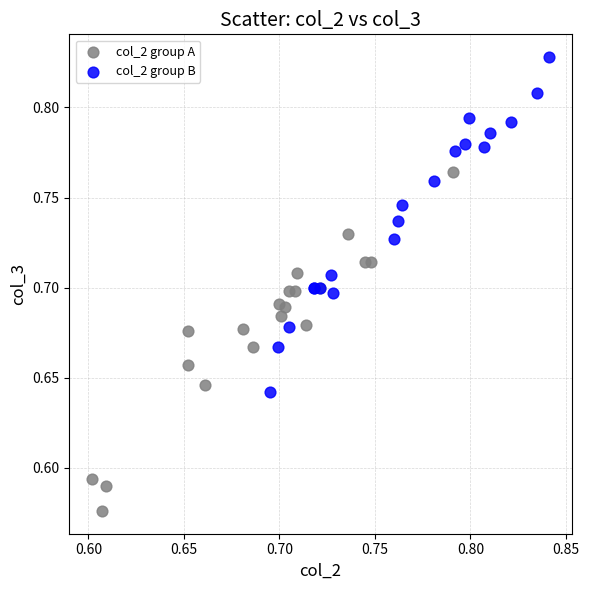

Which series reaches the minimum Y coordinate?

col_2 group A